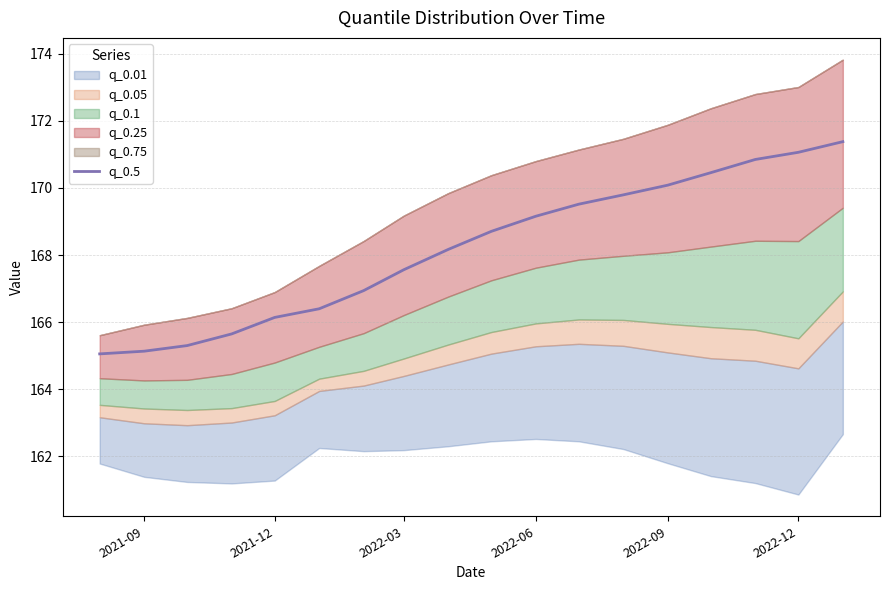

What is the minimum value for q_0.5?

165.1